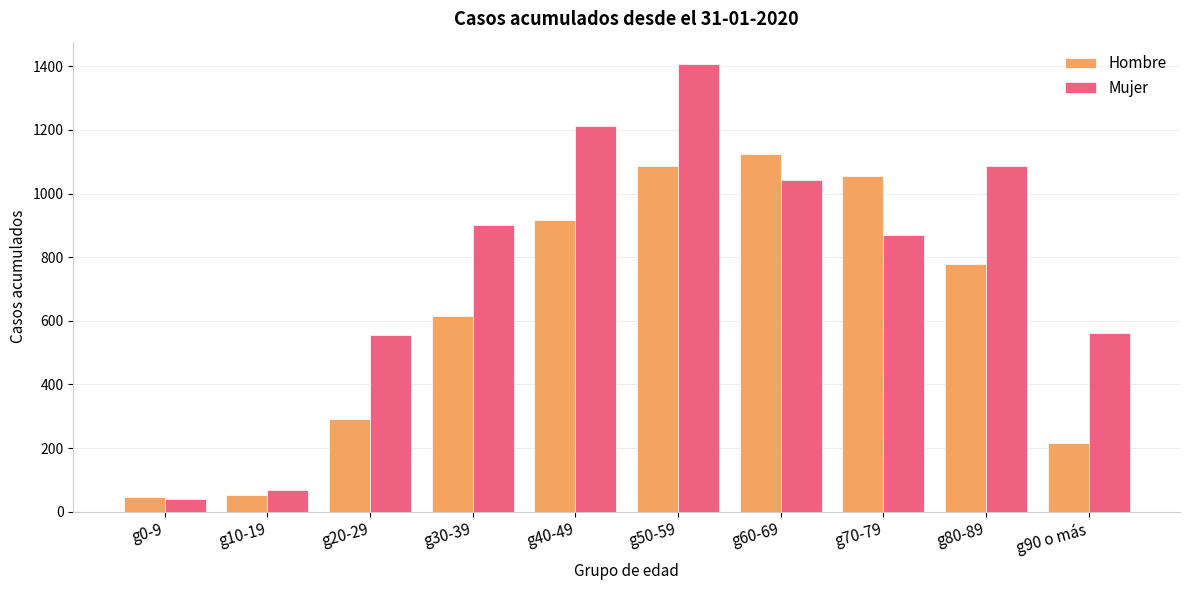

At which category is the sum across all series the highest?

g50-59